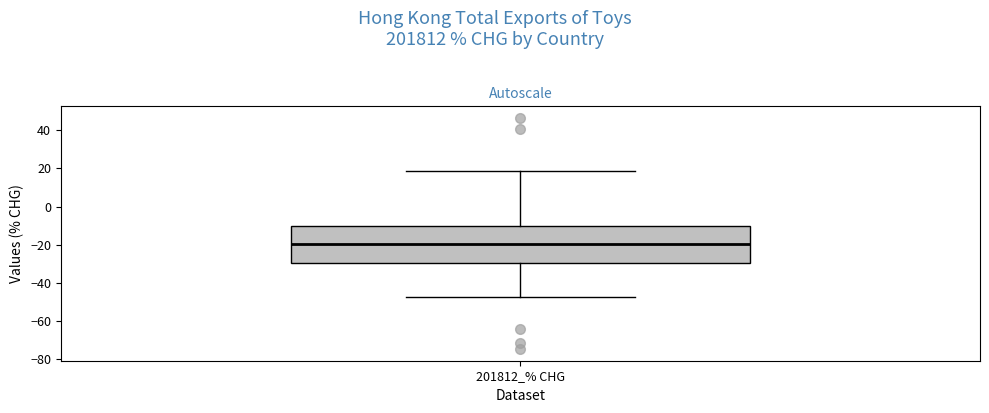

Where does the lower whisker of the box for 201812_% CHG end on the y-axis? The values are not printed on the chart, so give them approximately, as read against the axis.

-48